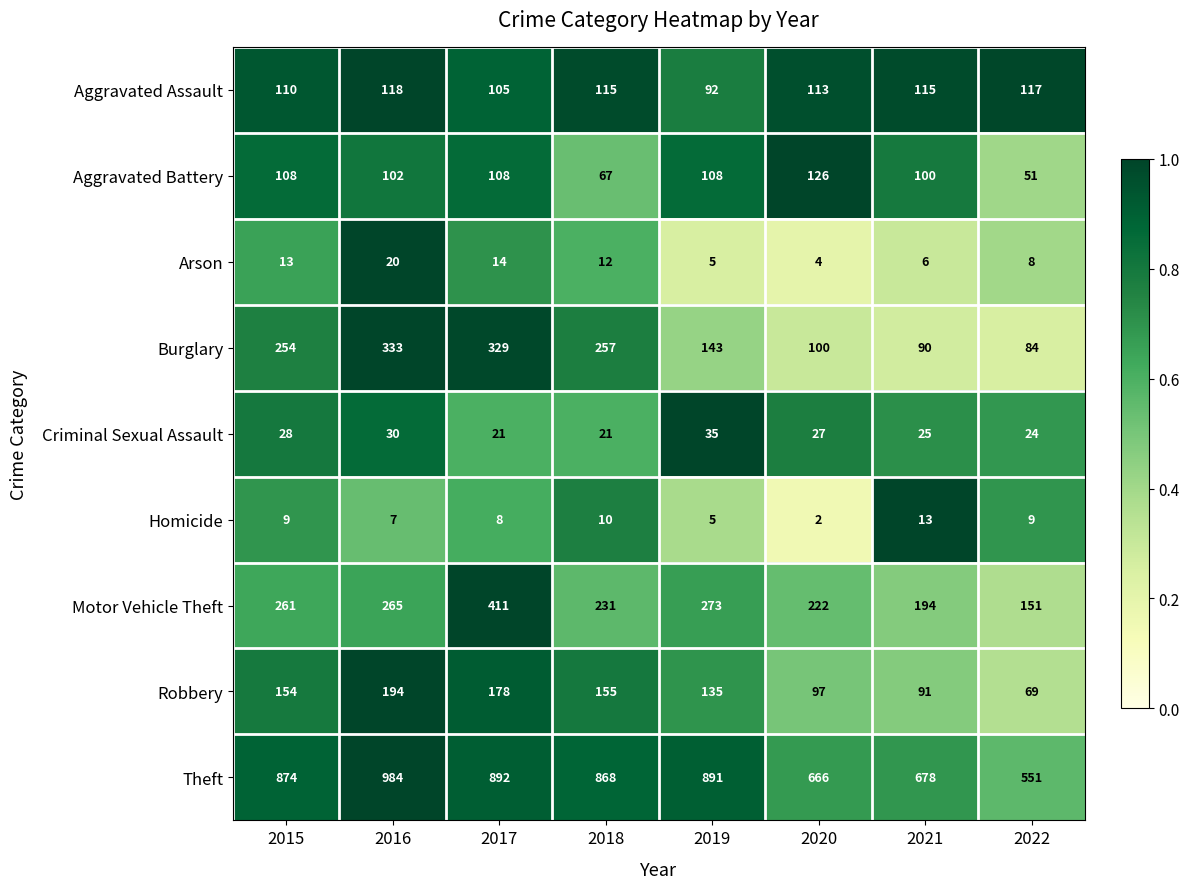

True or false: Aggravated Assault has a value of 203 at 2021.

False